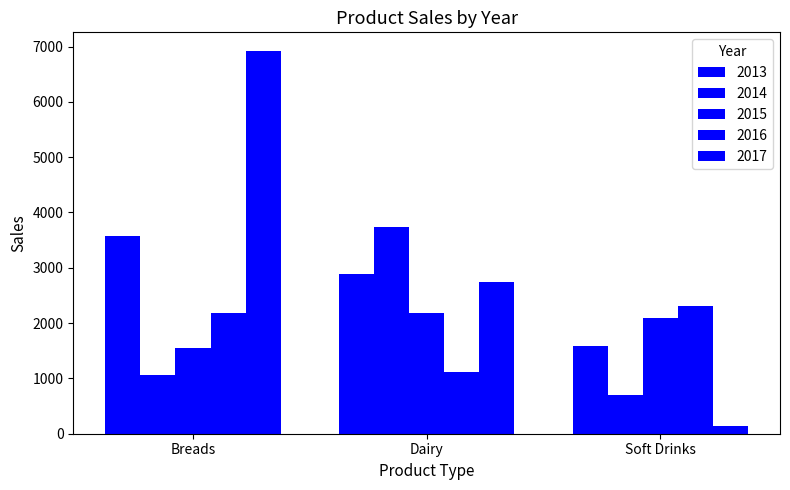

What is the lowest value of the 2016 series?

1118.5